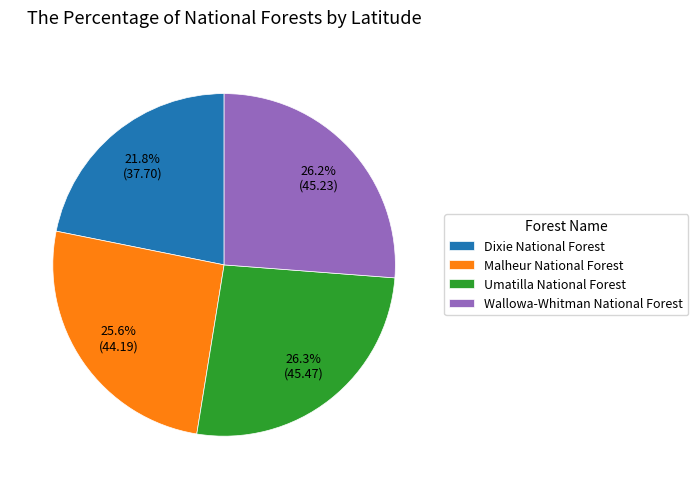

To the nearest percent, what is the combined percentage of Umatilla National Forest and Dixie National Forest?

48%